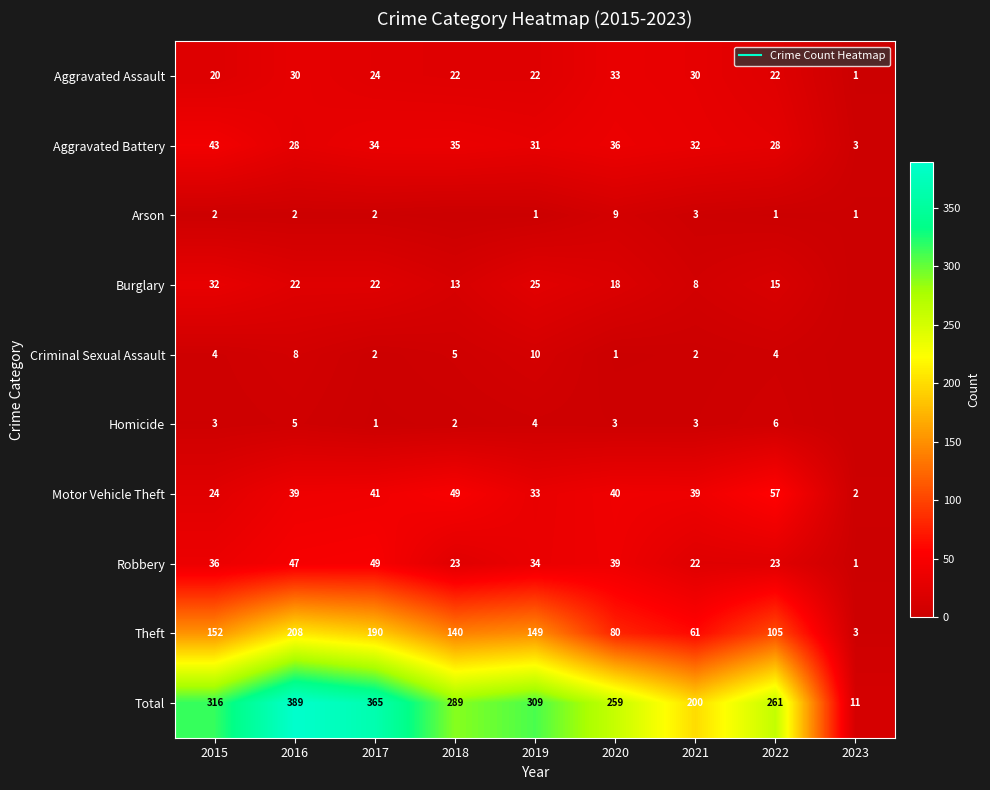

Which series changed the most between 2020 and 2021?

Total